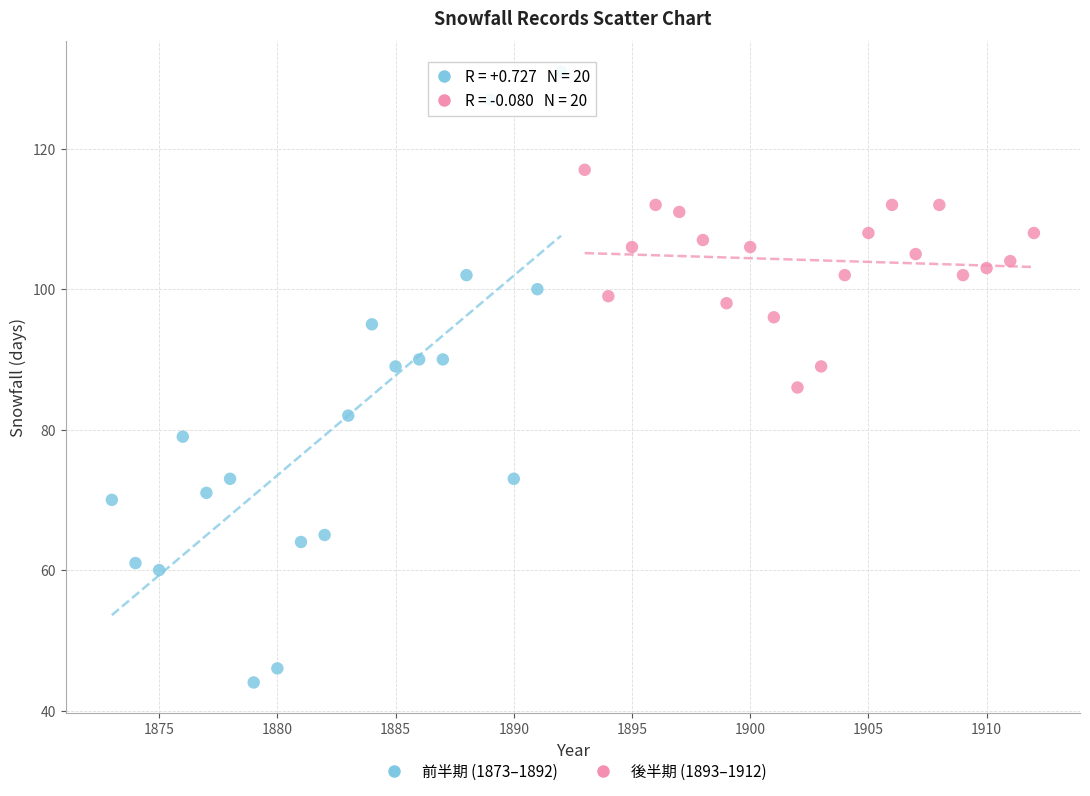

Which series contains the lowest Y value?

前半期 (1873–1892)